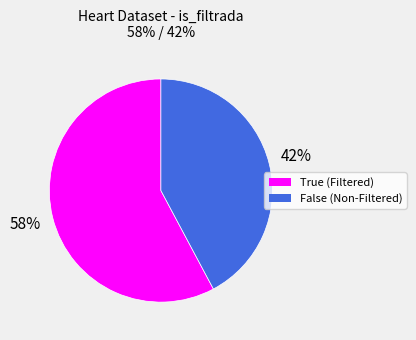

Count the number of slices in the pie.

2